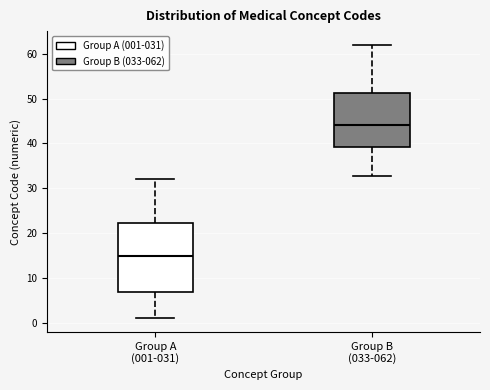

Which box is the tallest, from its lower edge to its upper edge?

Group A (001-031)